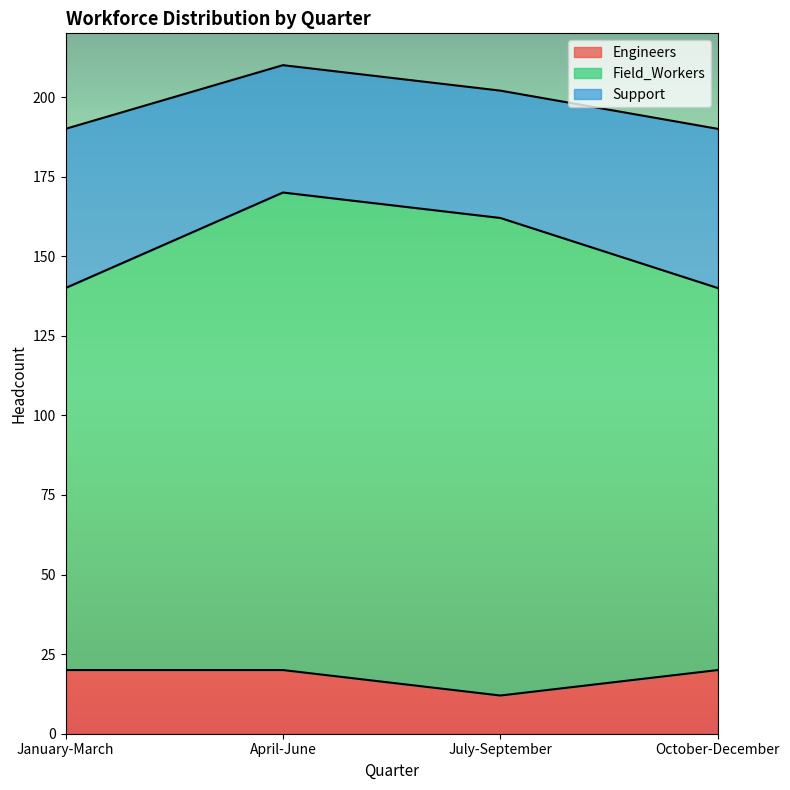

True or false: Field_Workers and Support cross at least once.

False